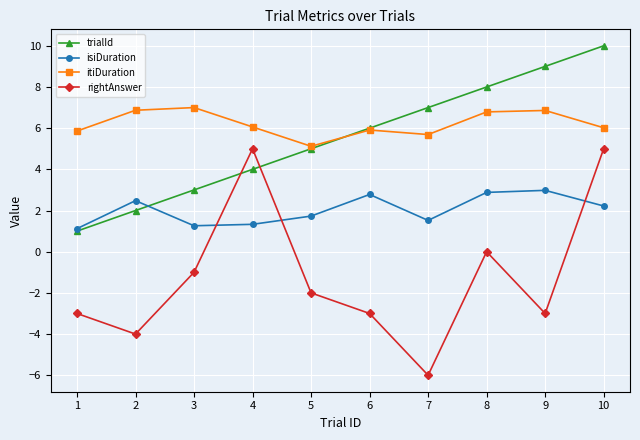

What is the value of the trialId point at the 5th from the left?

5.0